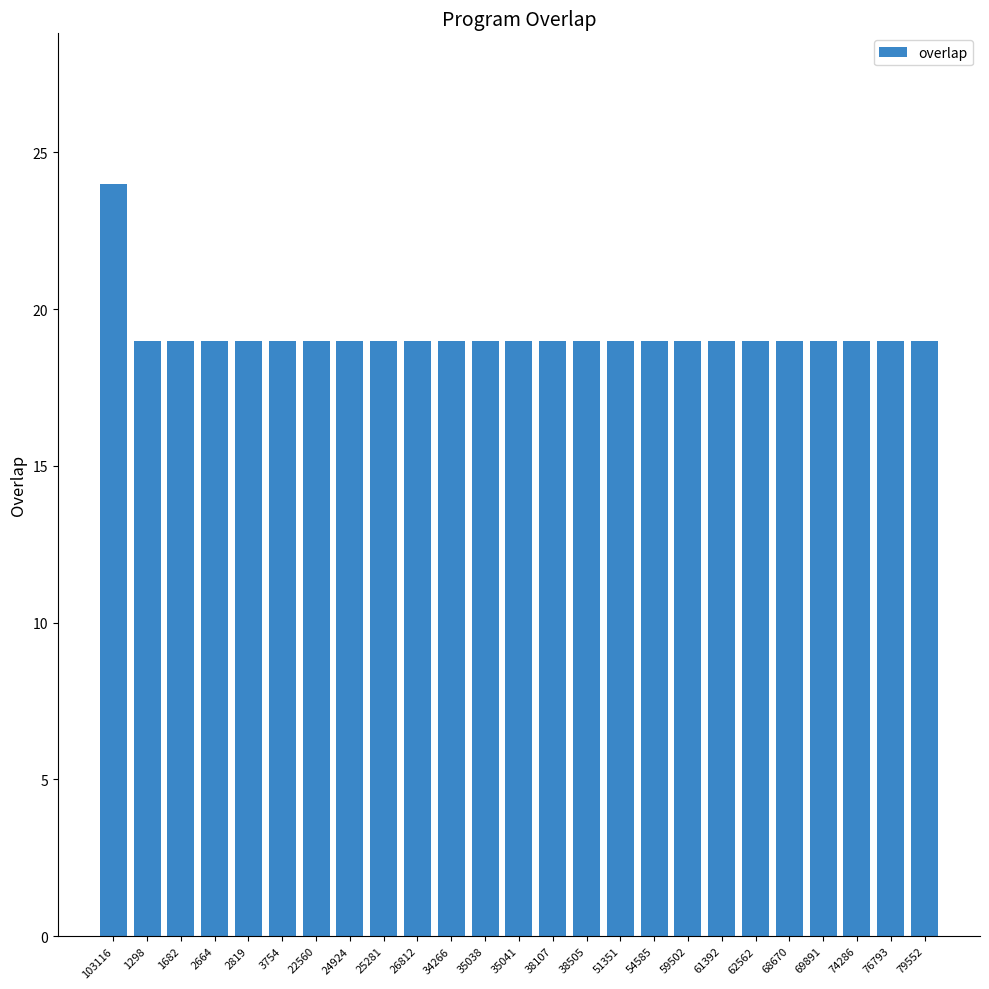

What is the sum of the values at 2664 and 62562?

38